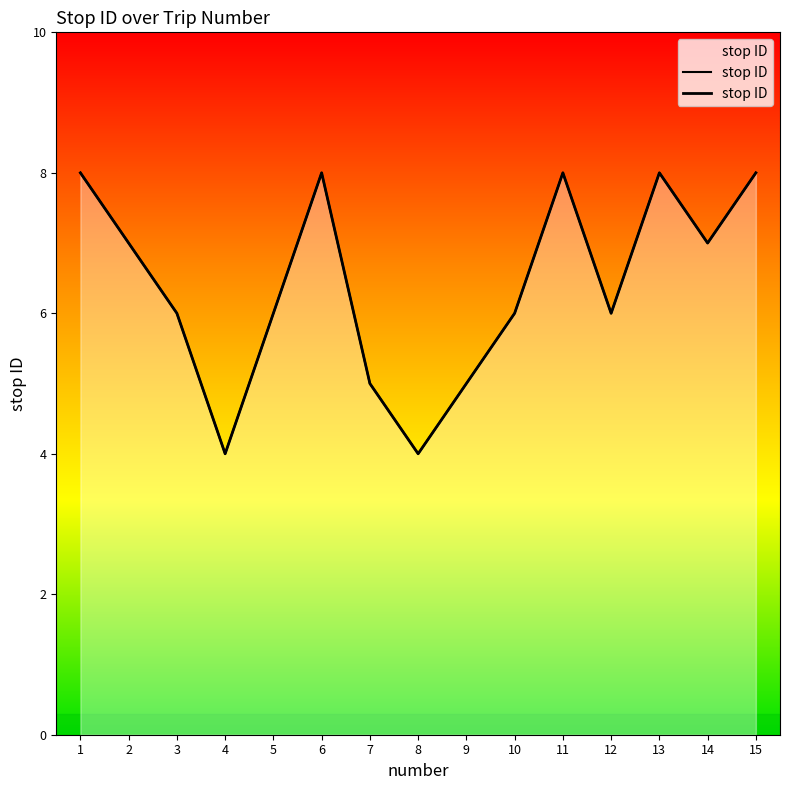

What is the sum of the values at 15 and 12?

14